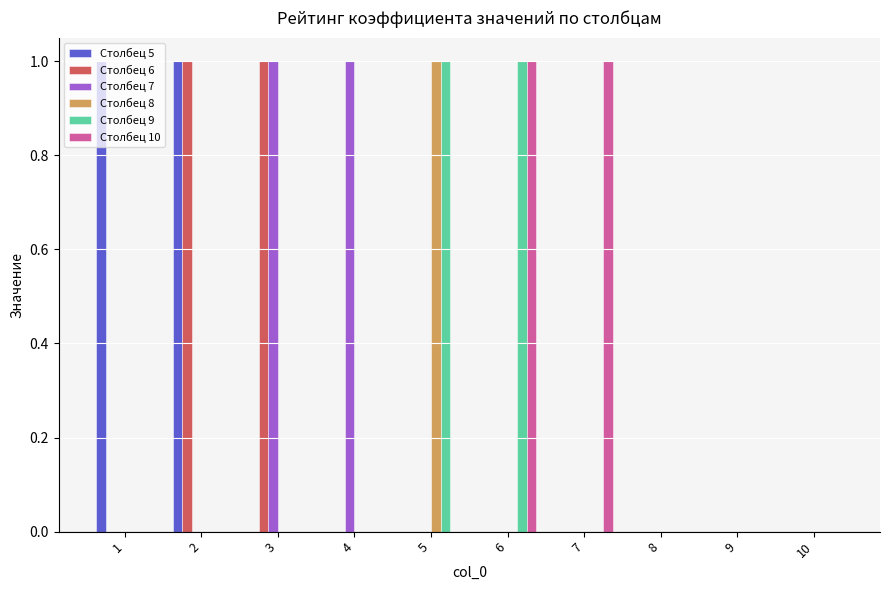

How many categories are shown in the chart?

10